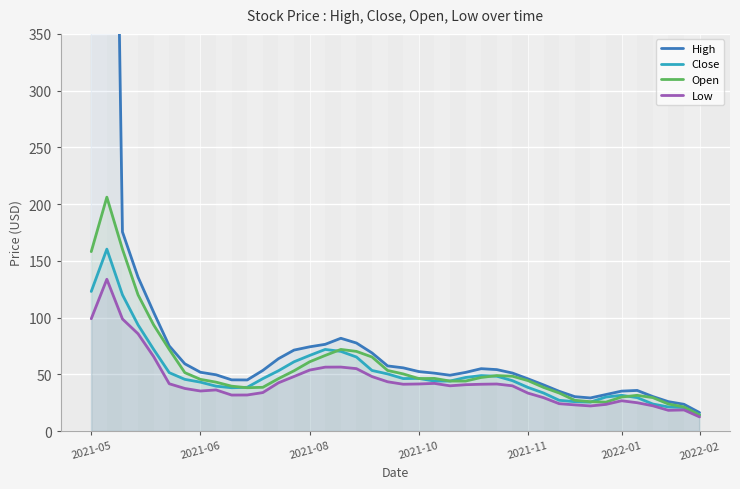

What is the maximum value for Low?

133.8